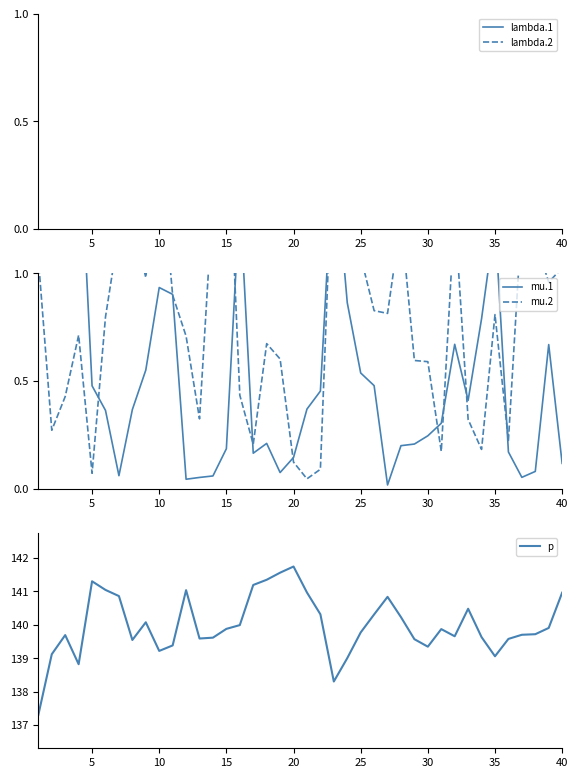

True or false: lambda.1 and p cross at least once.

False